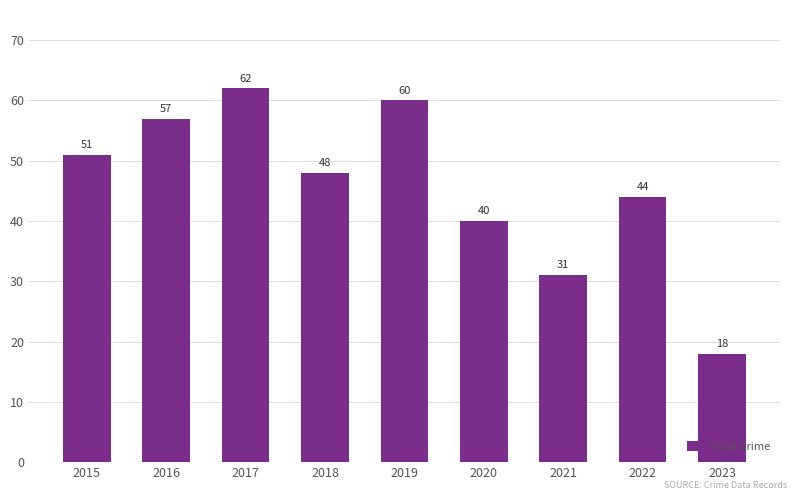

Between 2017 and 2020, which is larger?

2017